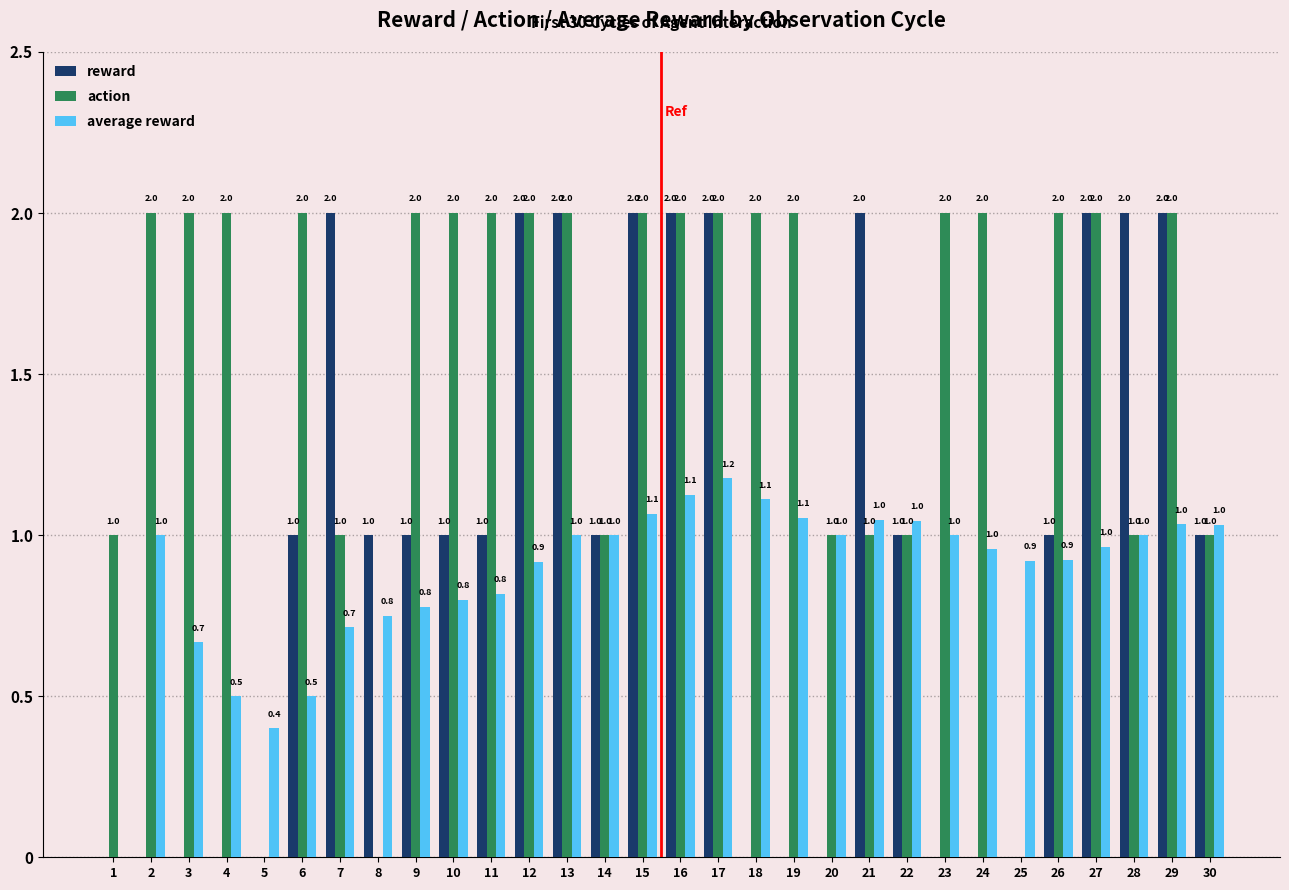

How many values in action are above zero?

27